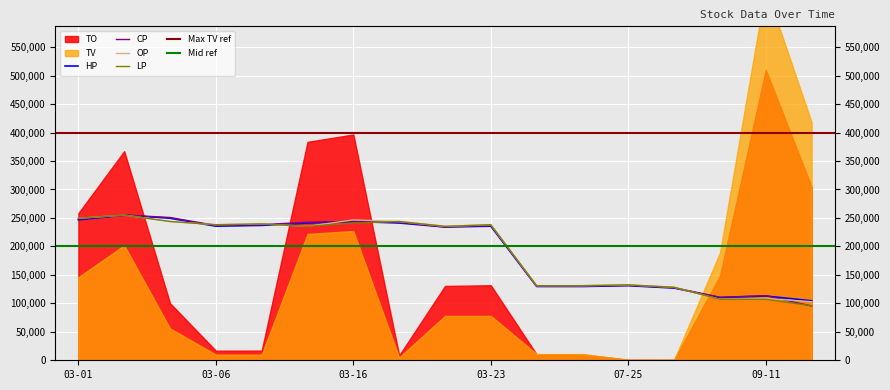

How many times do HP and OP cross each other?

5